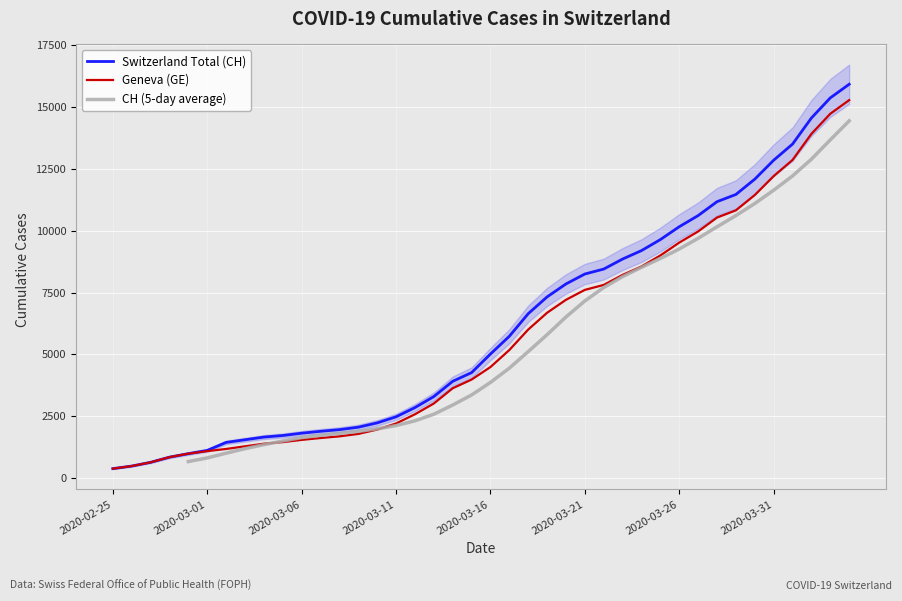

What is the difference between the highest and lowest values at 2020-03-14?

281